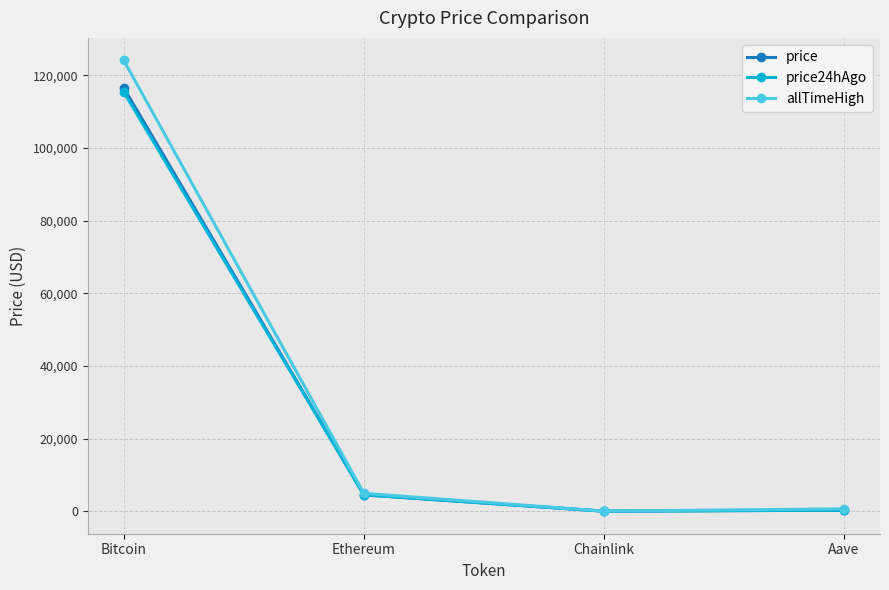

In price24hAgo, how many points are lower than both neighbors (excluding endpoints)?

1